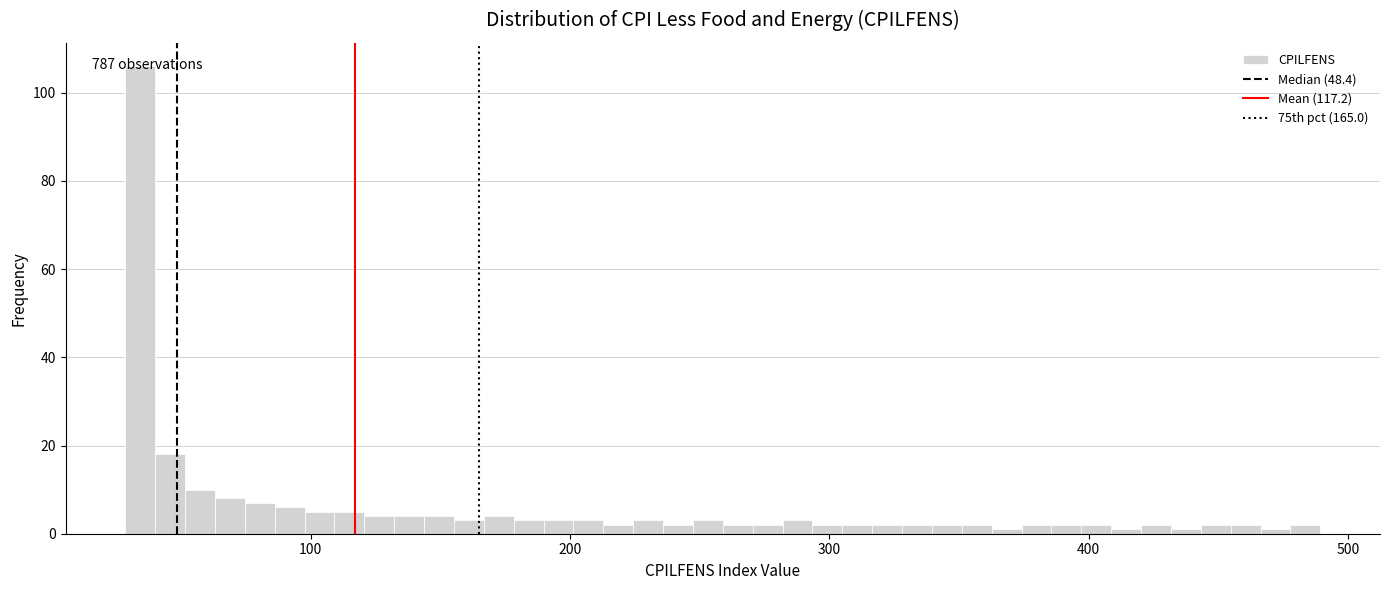

Around what value on the x-axis is the tallest bar? Give the approximate position of its centre, as read against the axis.

30